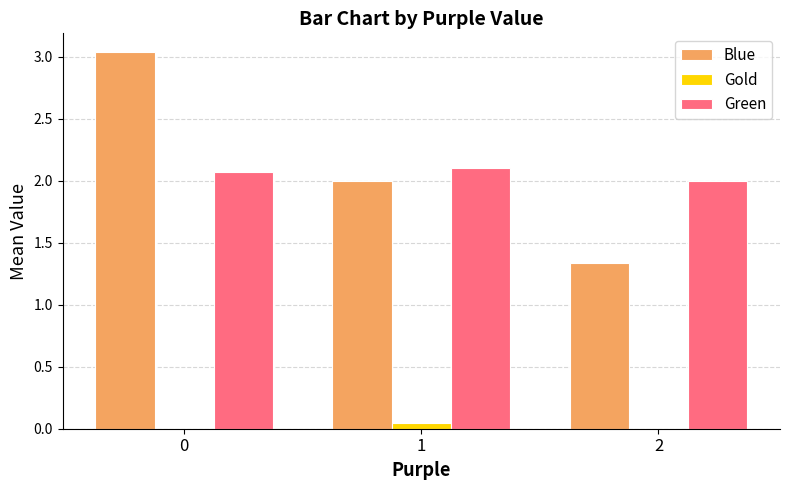

Which series changed the most between 0 and 2?

Blue